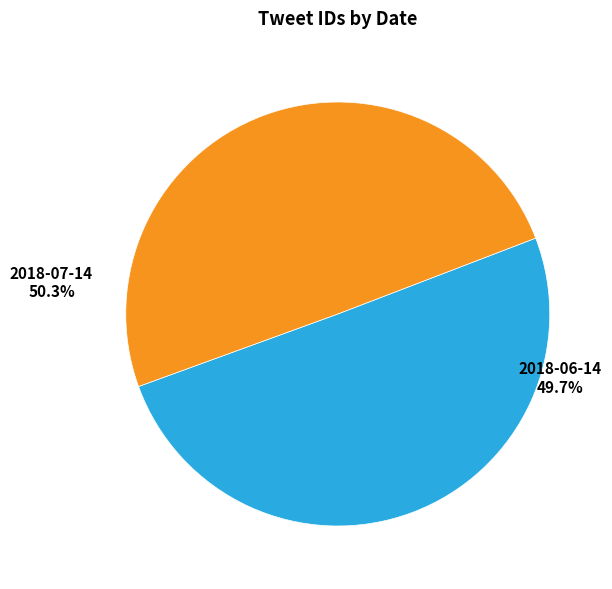

Rank the categories by value from lowest to highest.

BarcaAcademyCol (2018-06-14), BarcaAcademyCol (2018-07-14)